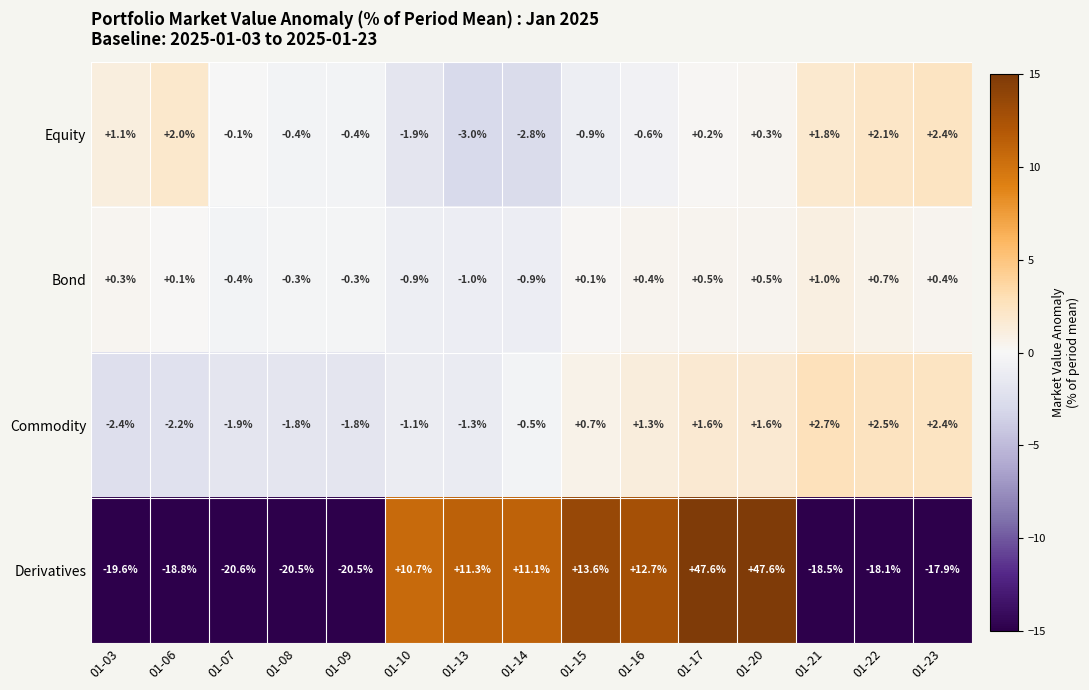

At which category is the sum across all series the highest?

01-20